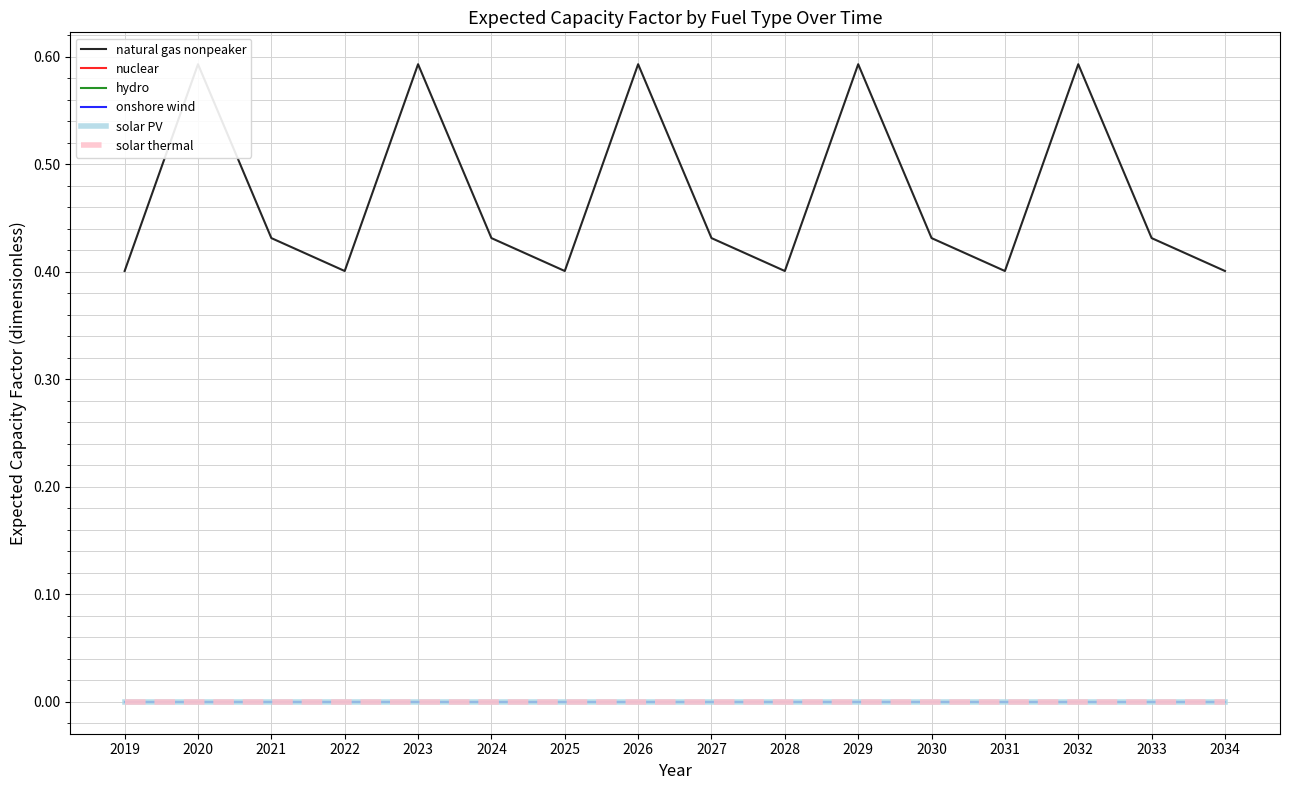

At which category does the chart reach its peak across all series?

2020